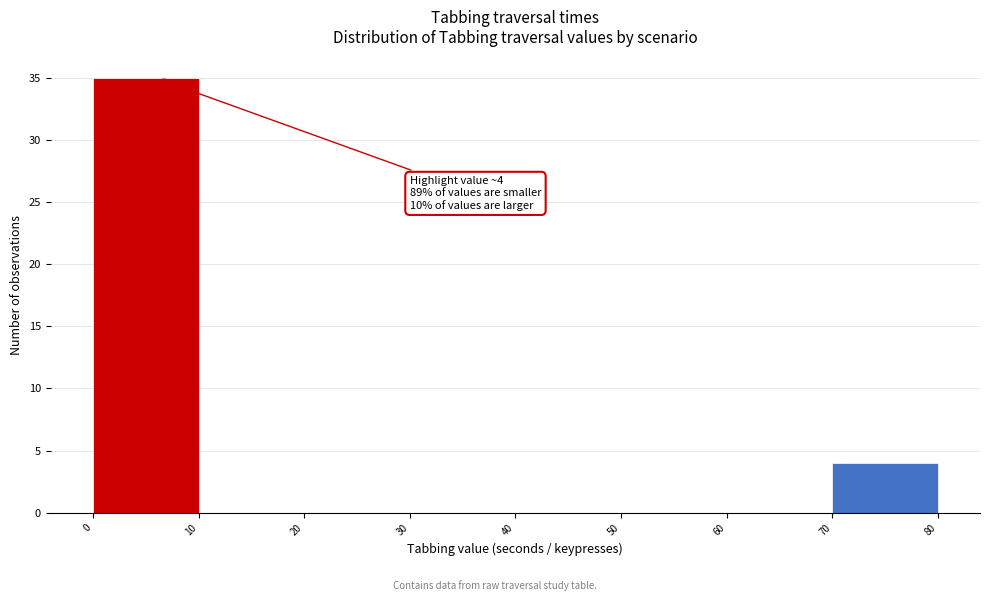

Over which range of the x-axis is the bar tallest?

0 to 10